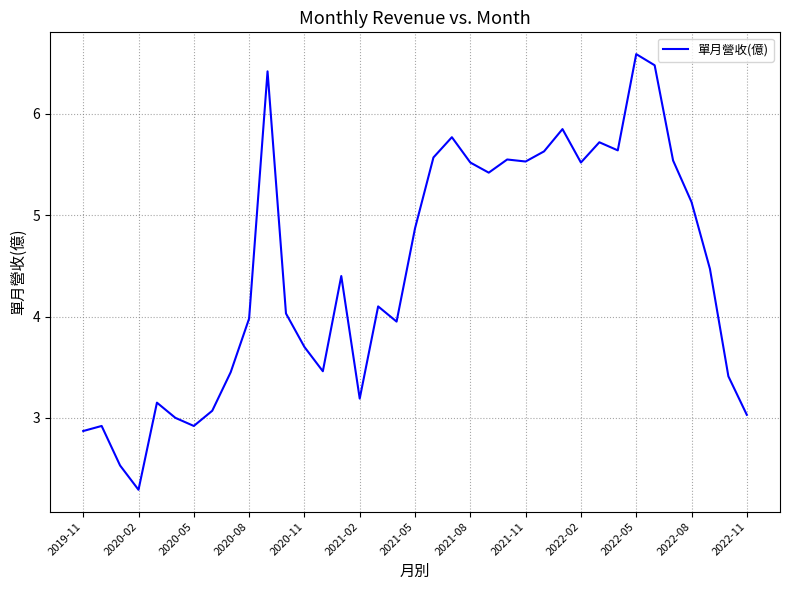

What is the minimum value shown in the chart?

2.3